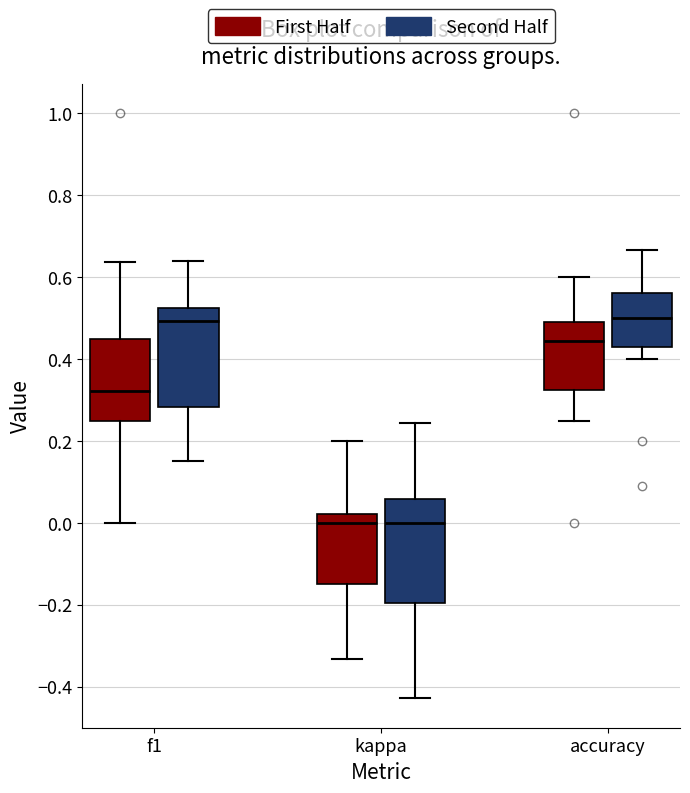

Where does the upper whisker of the box for kappa (Second Half) end on the y-axis? The values are not printed on the chart, so give them approximately, as read against the axis.

0.24